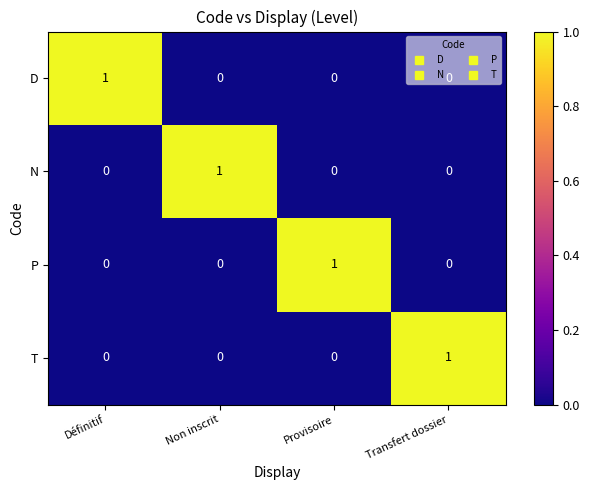

At how many categories does at least one series exceed 0?

4